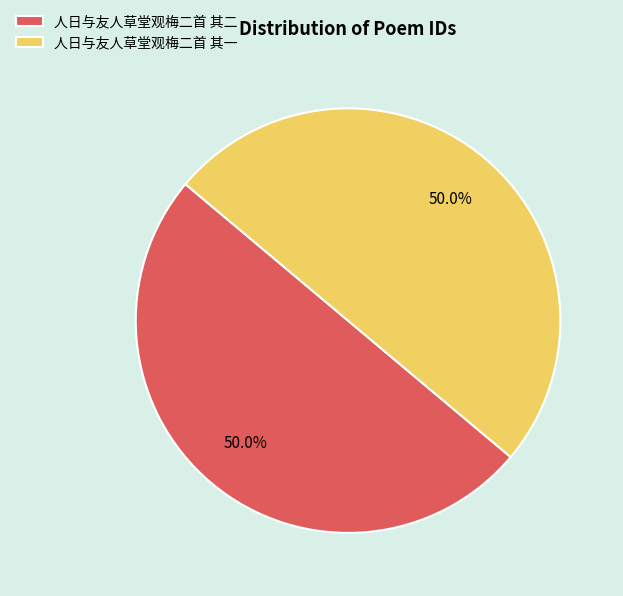

To the nearest percent, what is the combined percentage of 人日与友人草堂观梅二首 其一 and 人日与友人草堂观梅二首 其二?

100%